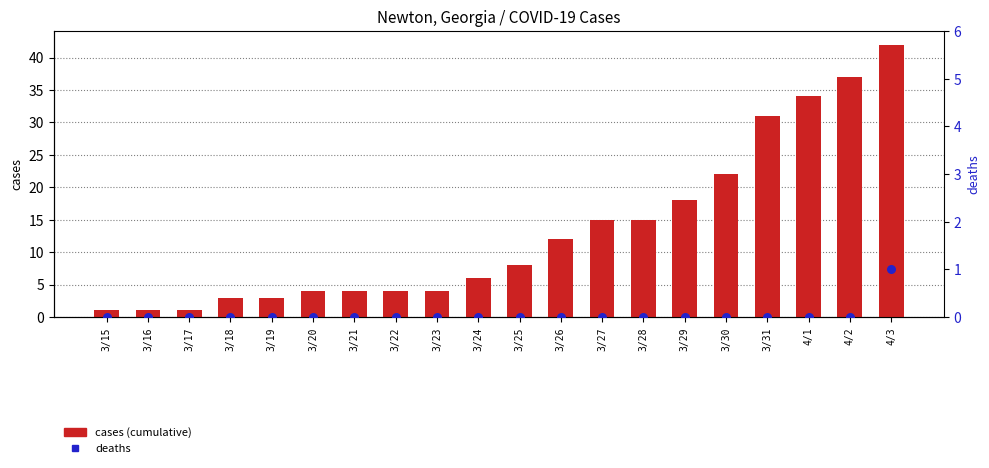

Which series has the largest total across all categories?

cases